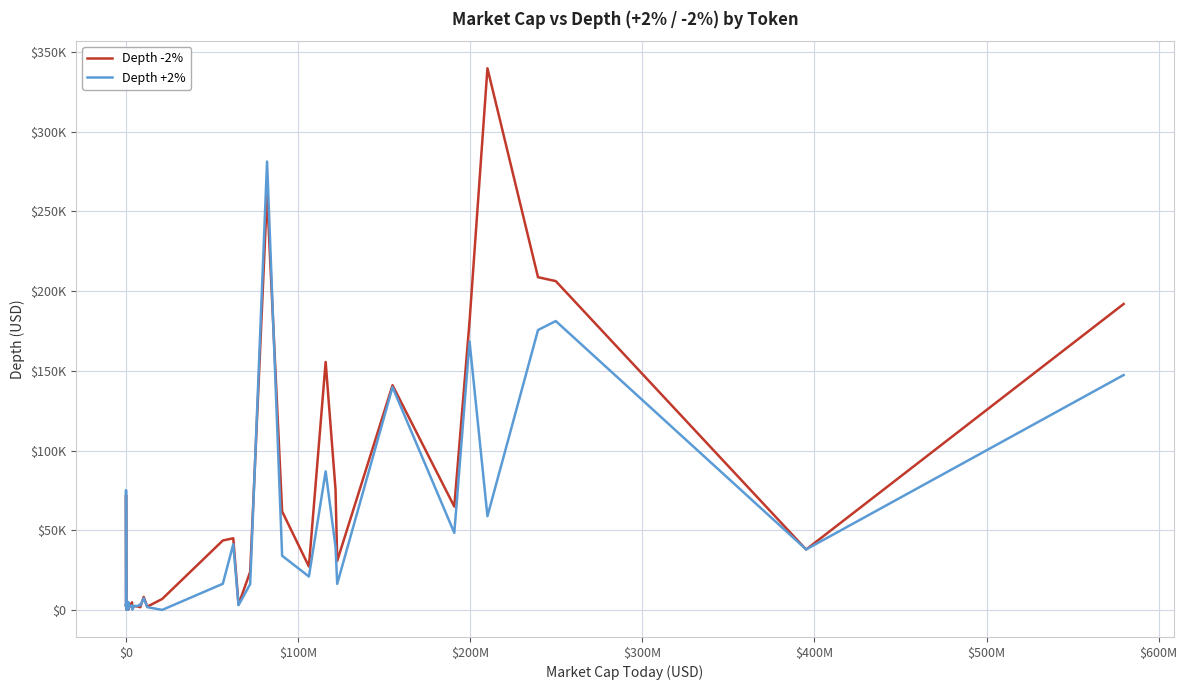

How many lines are shown in the chart?

2